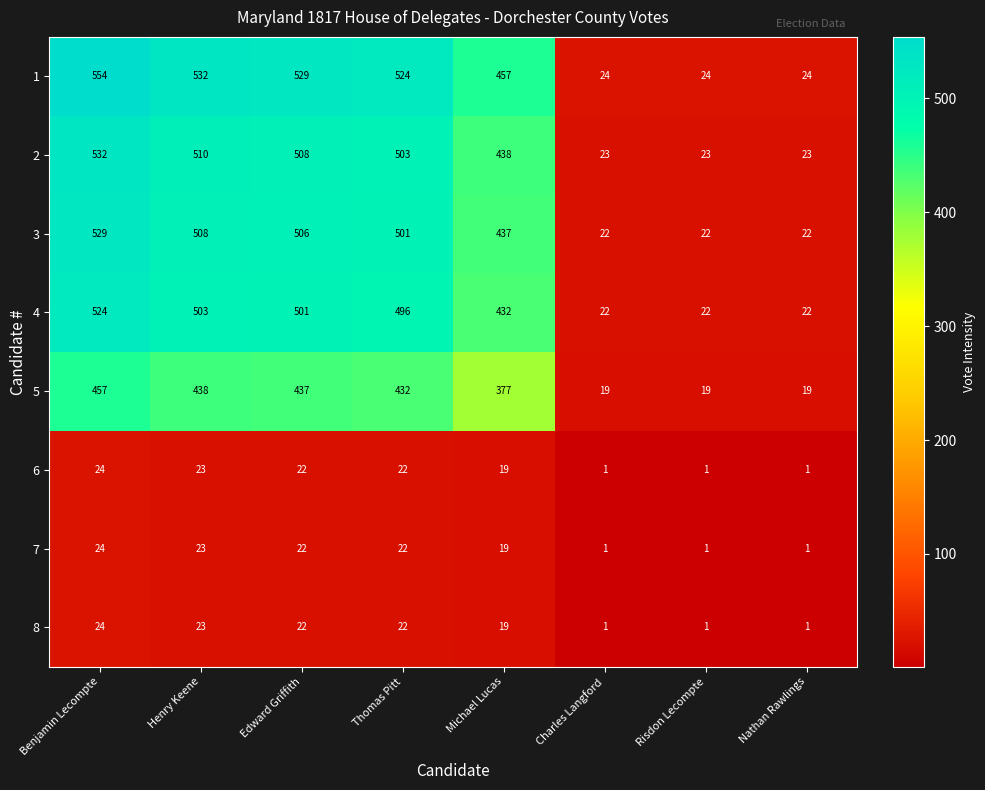

What is the lowest value of the 2 series?

23